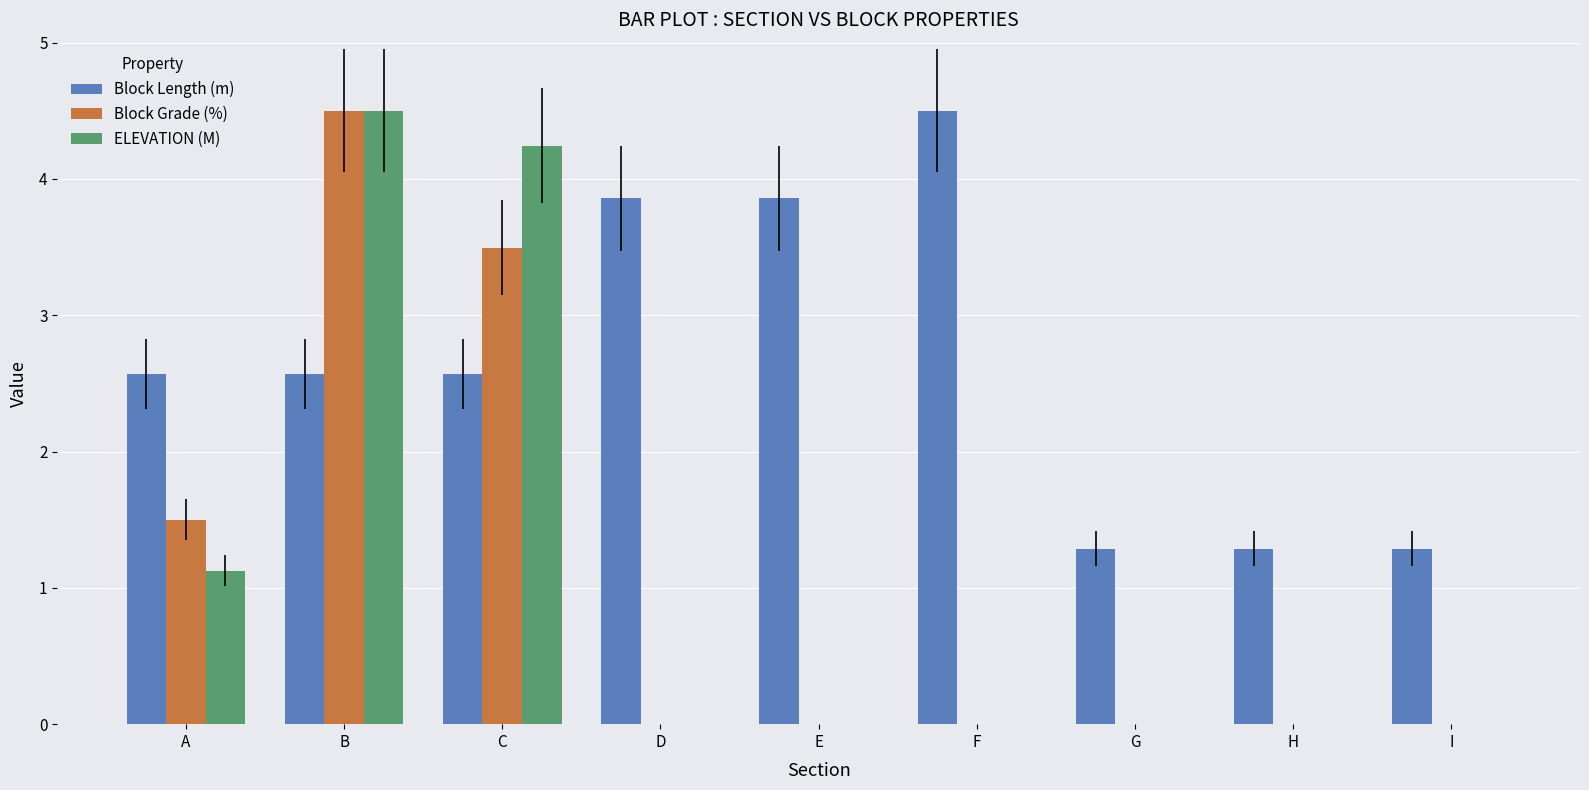

Reading left to right, list all the values displayed in this chart.

Block Length (m): A=2.6	B=2.6	C=2.6	D=3.9	E=3.9	F=4.5	G=1.3	H=1.3	I=1.3
Block Grade (%): A=1.5	B=4.5	C=3.5	D=0.0	E=0.0	F=0.0	G=0.0	H=0.0	I=0.0
ELEVATION (M): A=1.1	B=4.5	C=4.2	D=0.0	E=0.0	F=0.0	G=0.0	H=0.0	I=0.0